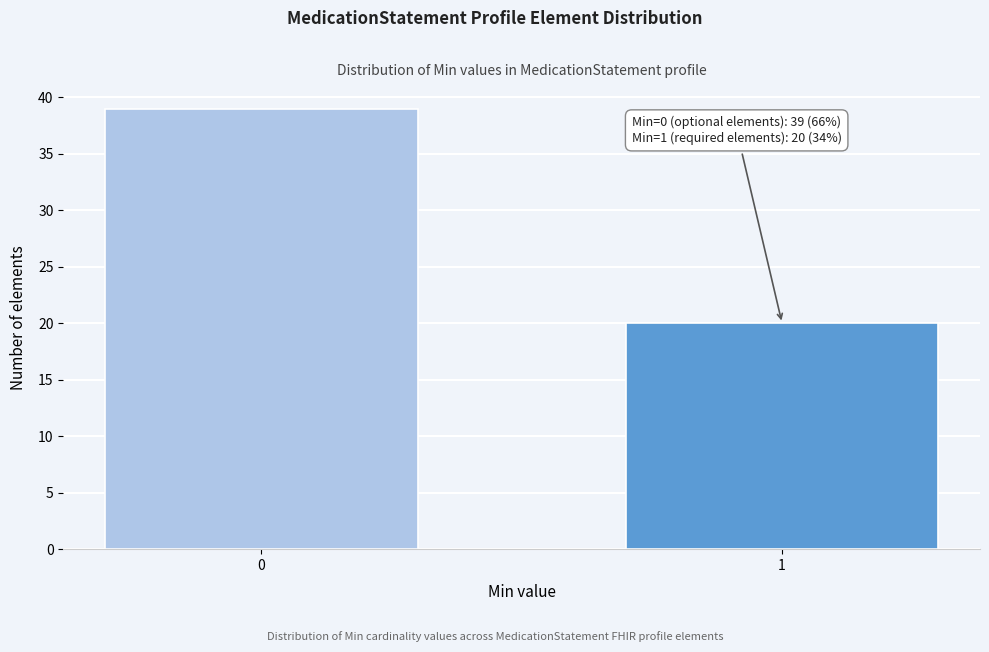

Reading right to left, extract all data points from this chart.

1=20	0=39